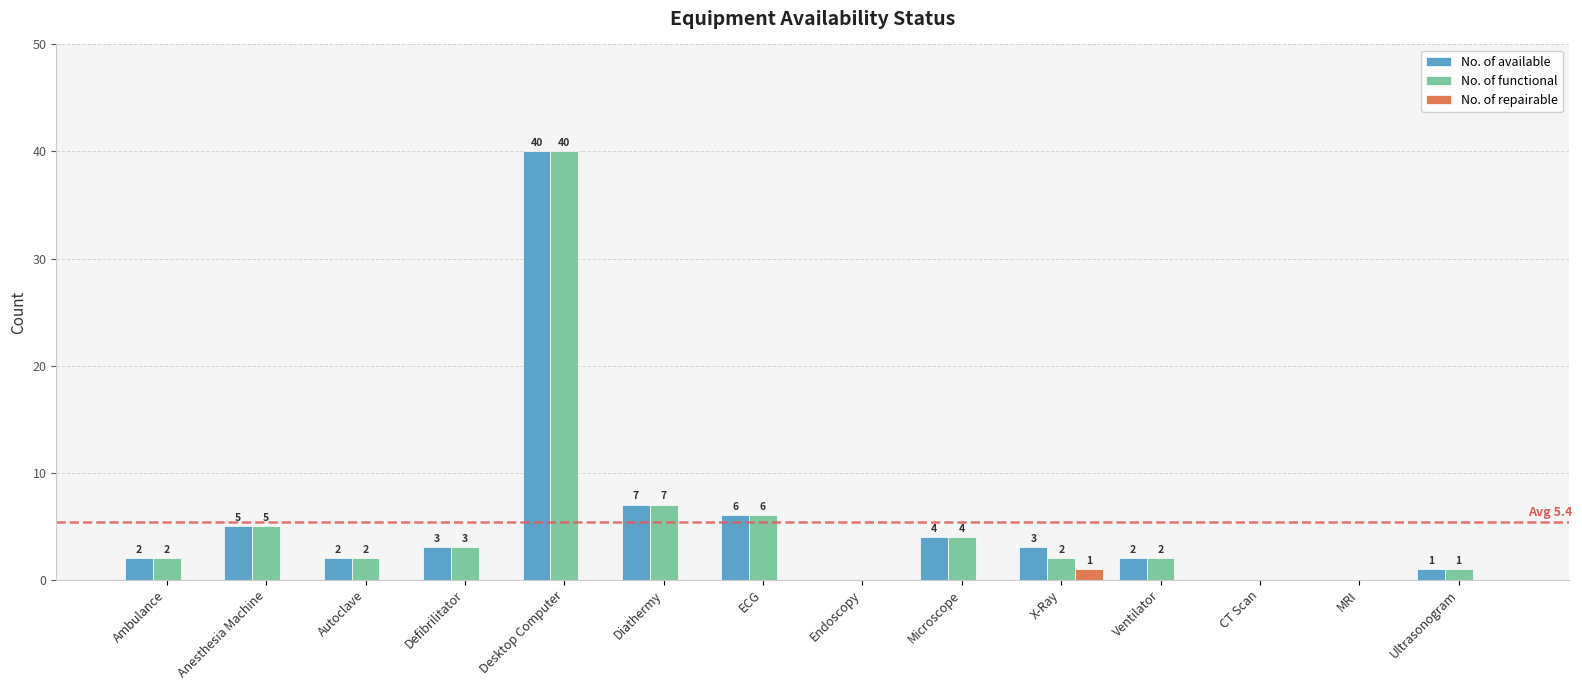

Where is No. of functional nearest to the value 20?

Diathermy